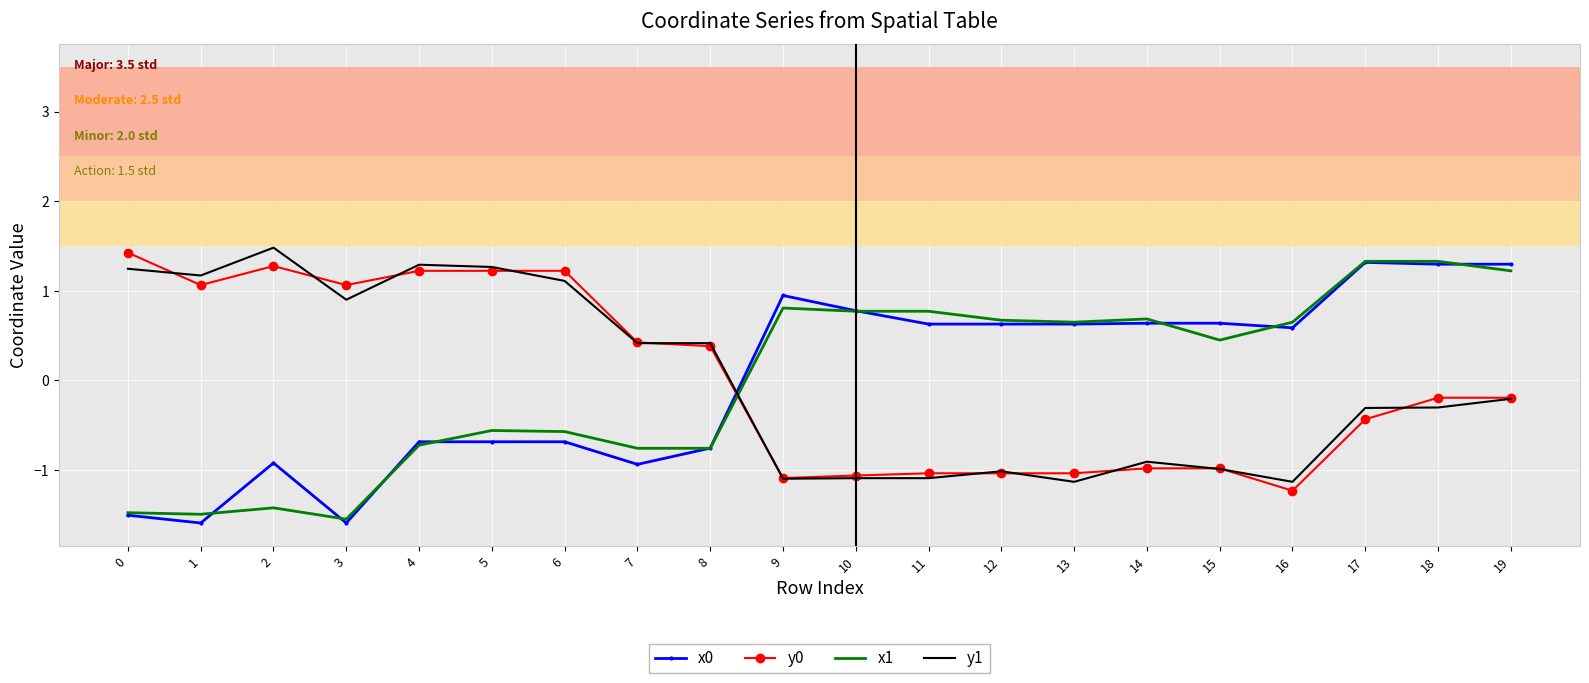

Between which two adjacent categories do x1 and y0 first intersect?

8 and 9